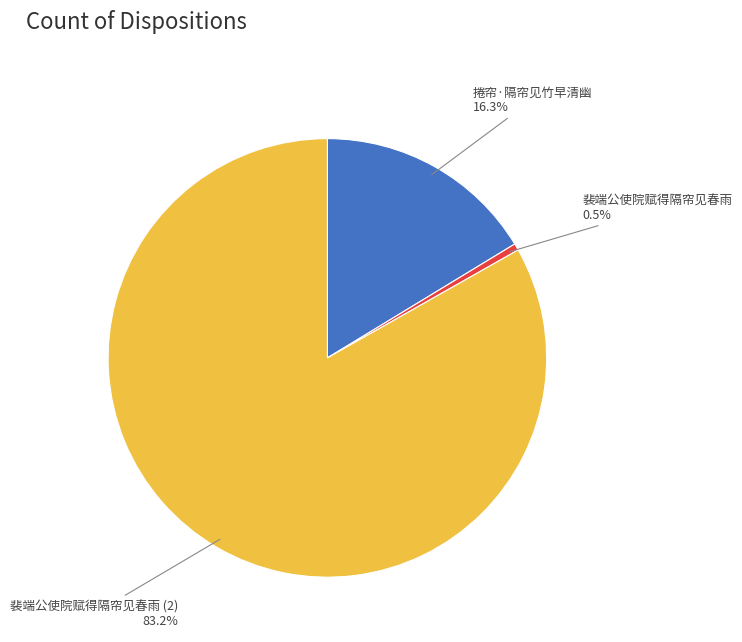

Does any single category account for the majority?

Yes